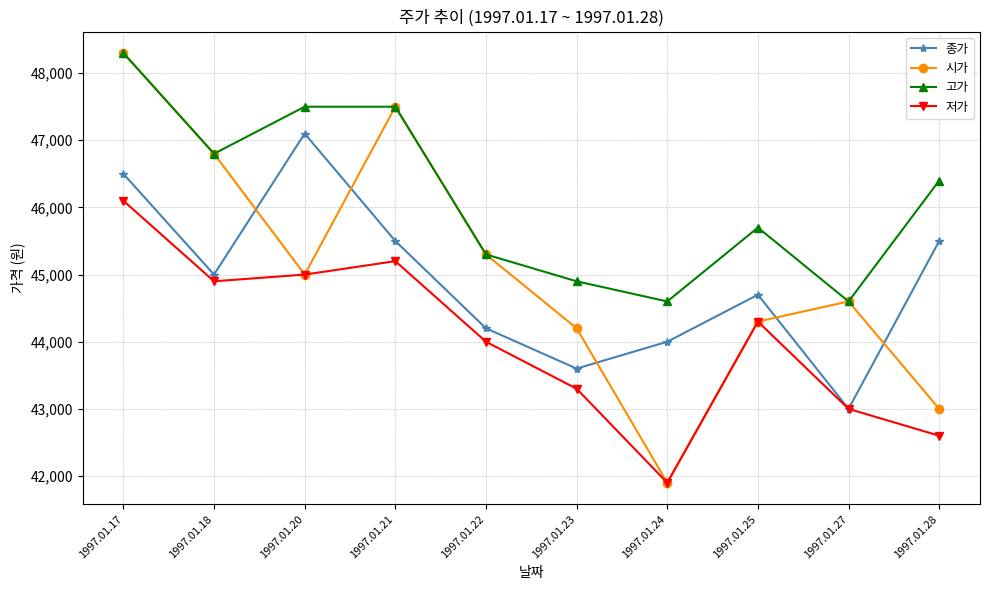

How many categories are shown in the chart?

10